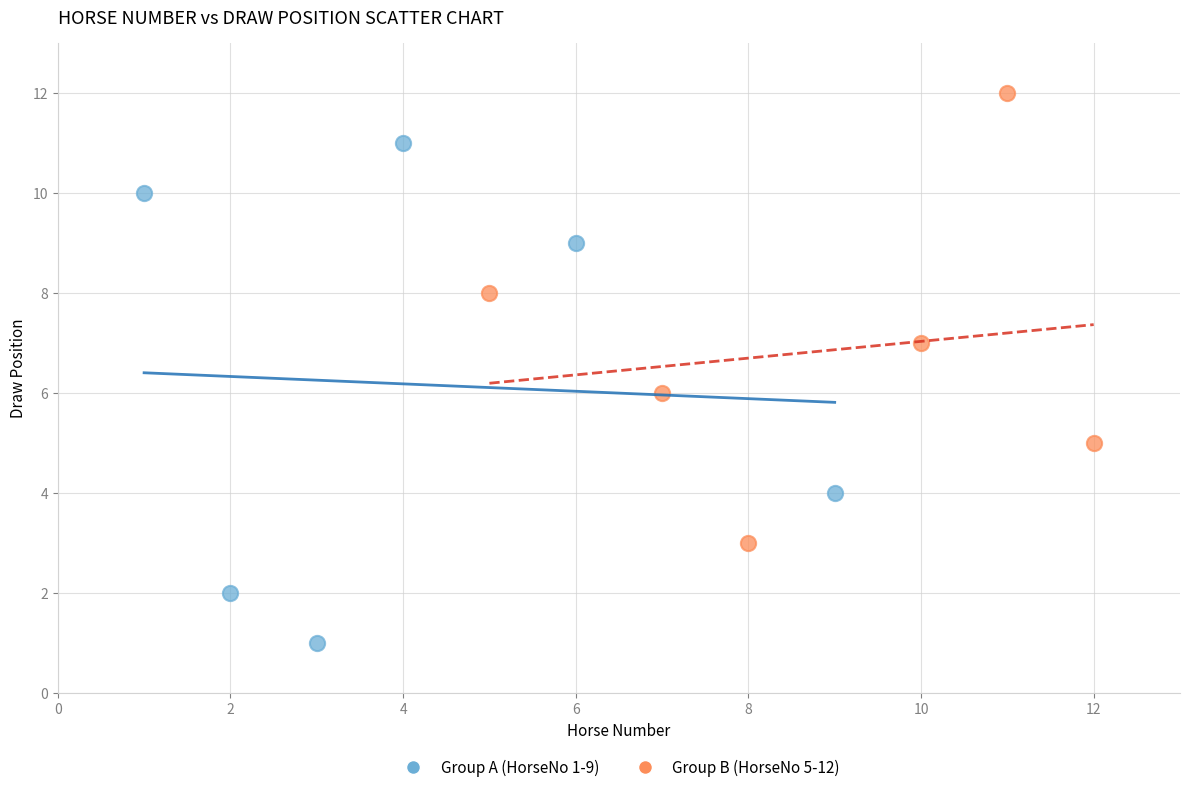

What are all the series names shown in the legend?

Group A (HorseNo 1-9), Group B (HorseNo 5-12)